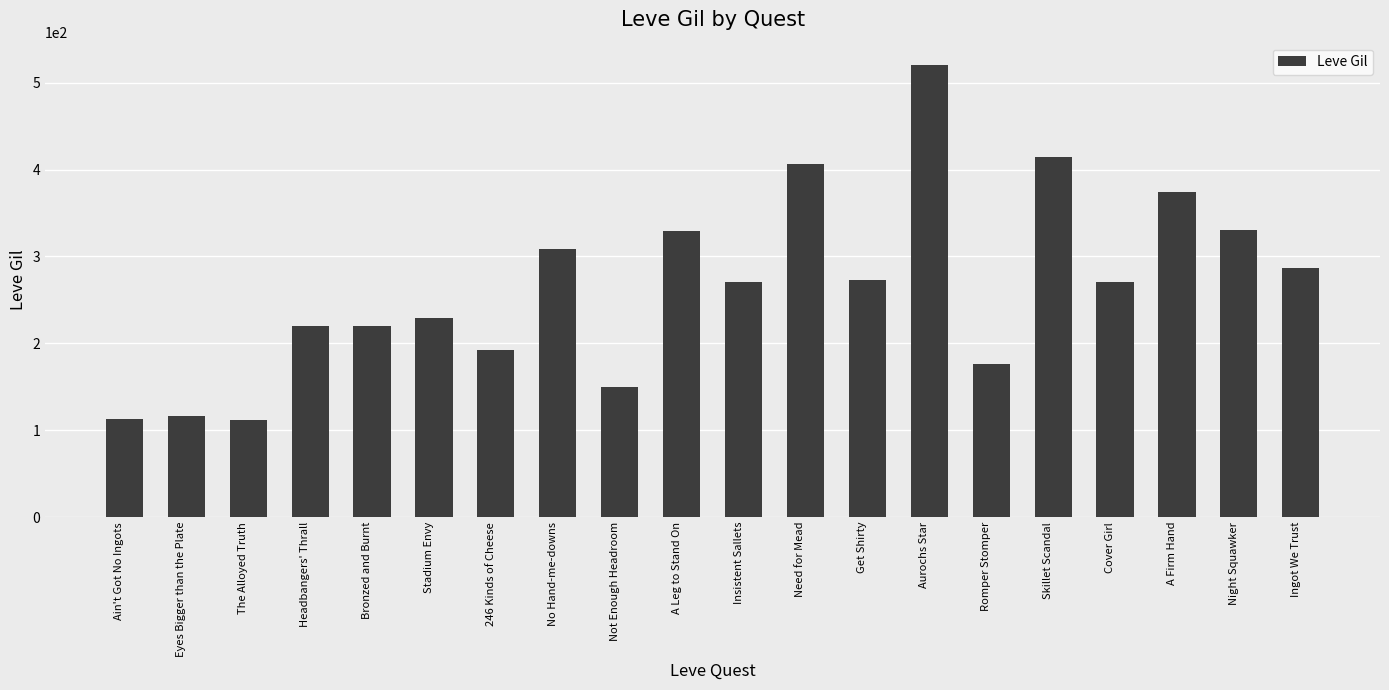

The value at Not Enough Headroom is 150. True or false?

True